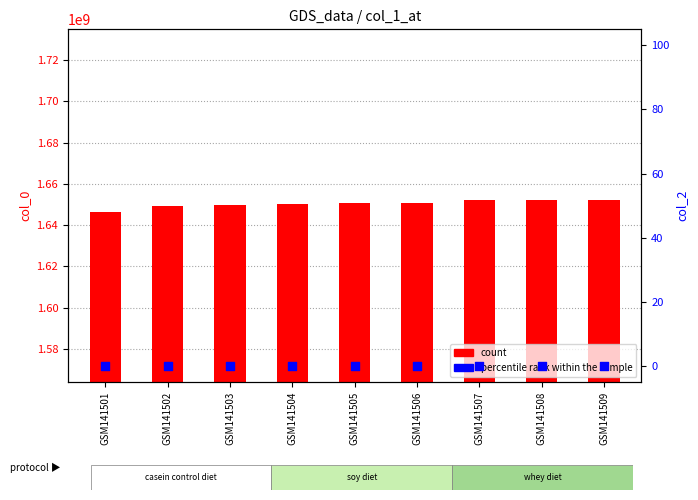

Is the value of count at GSM141507 greater than the value of percentile rank within the sample at GSM141503?

Yes